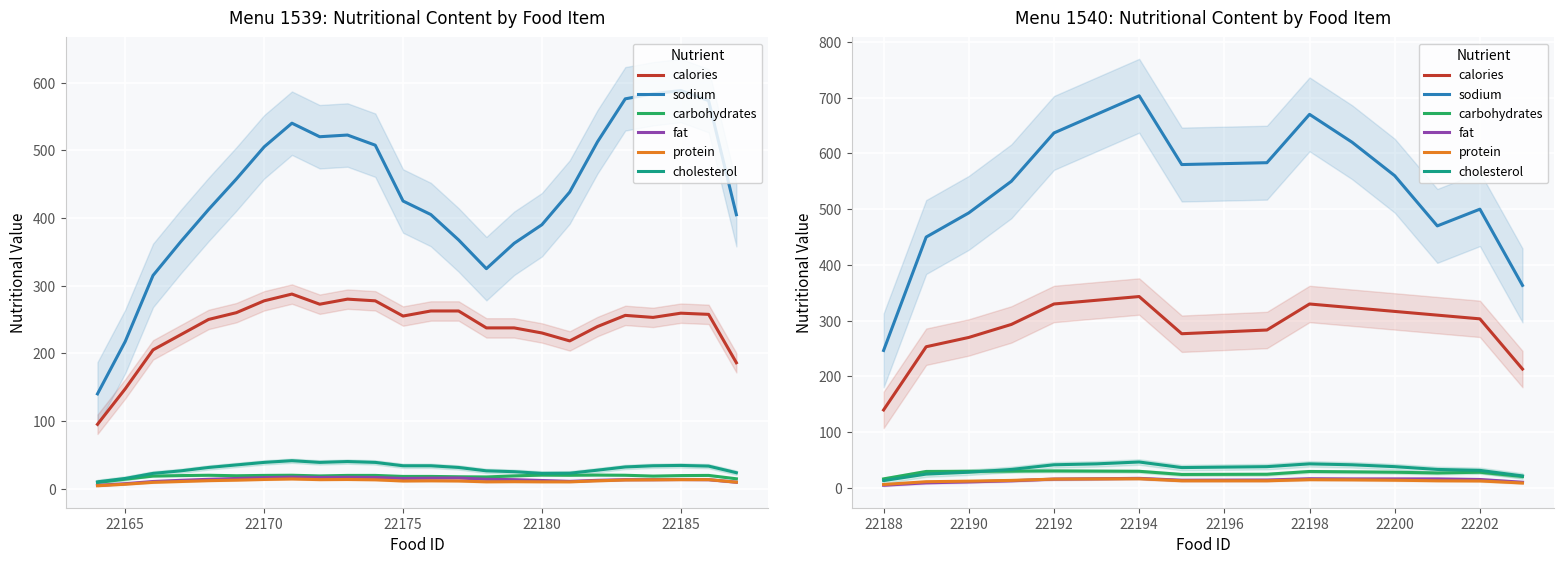

True or false: sodium and cholesterol cross at least once.

False